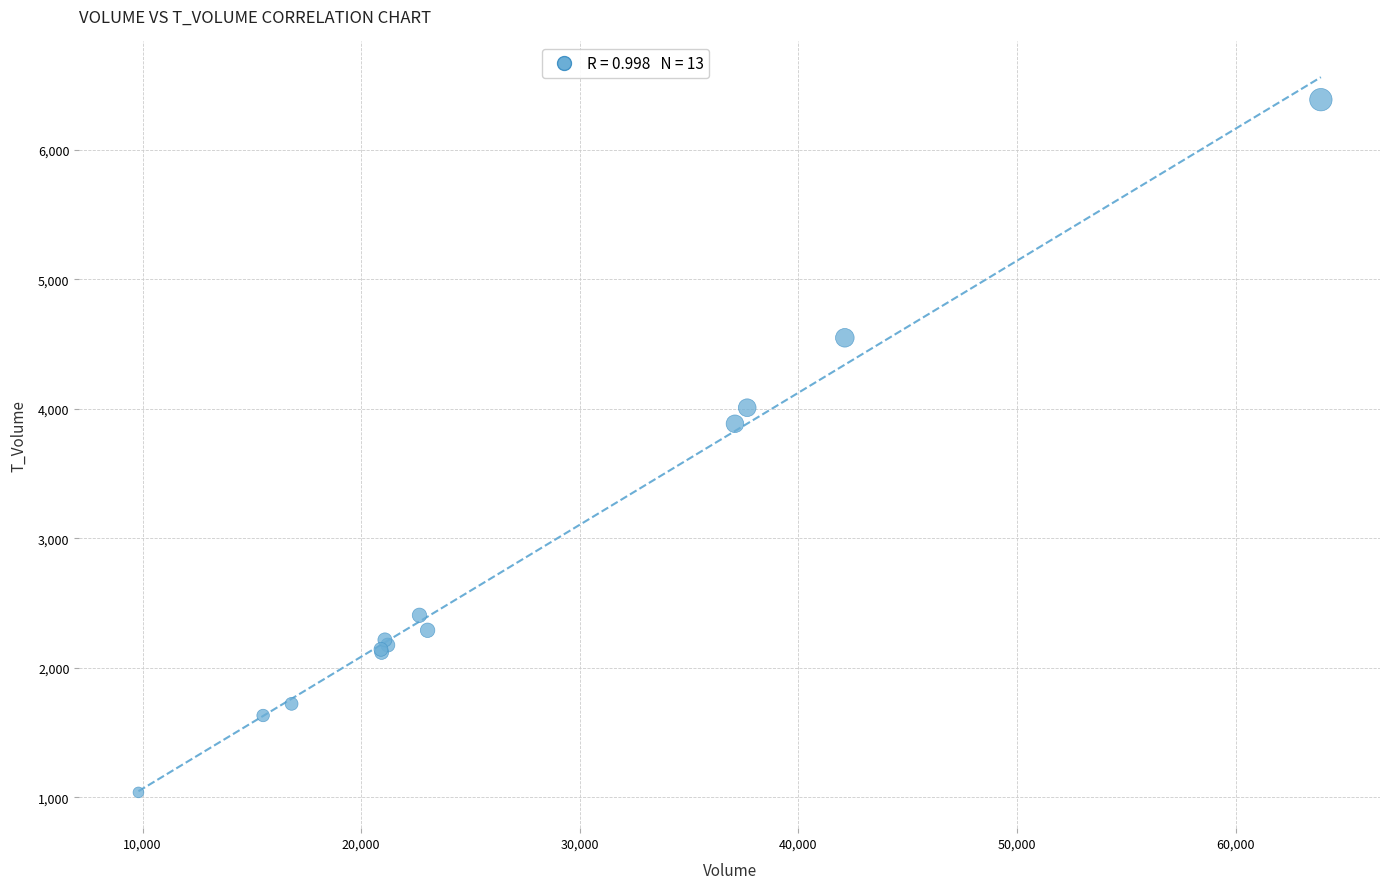

What Y value in the scatter plot is closest to 3712?

3884